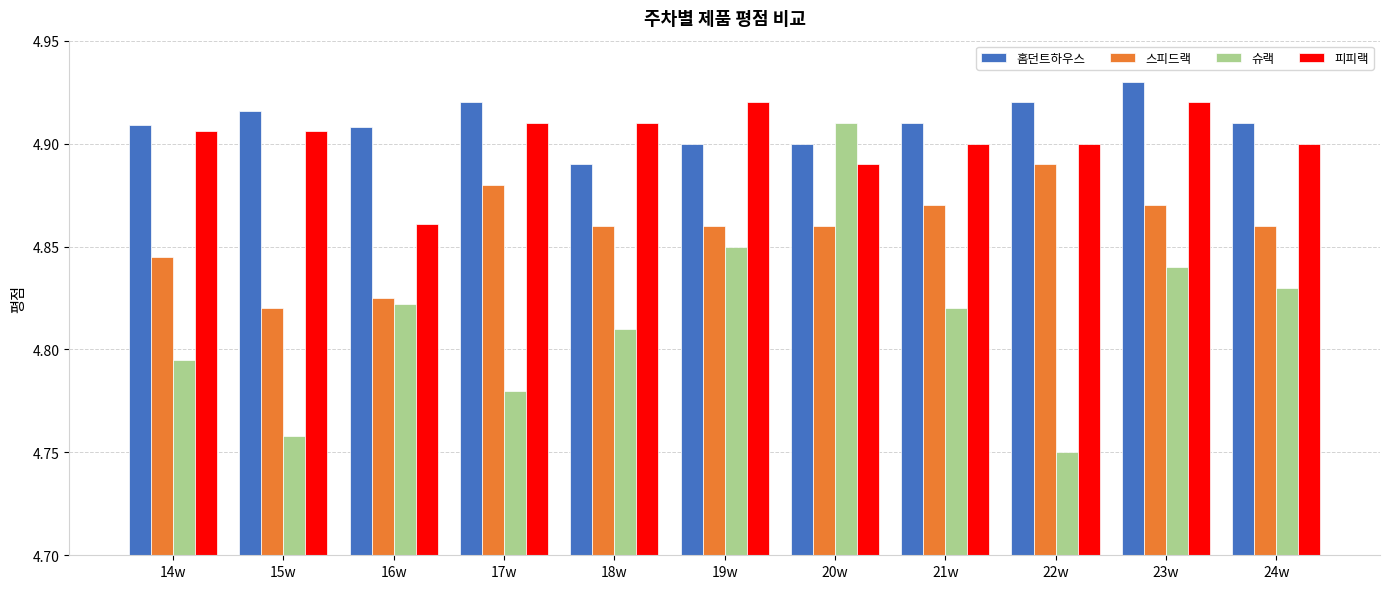

What is the difference between the maximum and minimum values in the 피피랙 series?

0.1